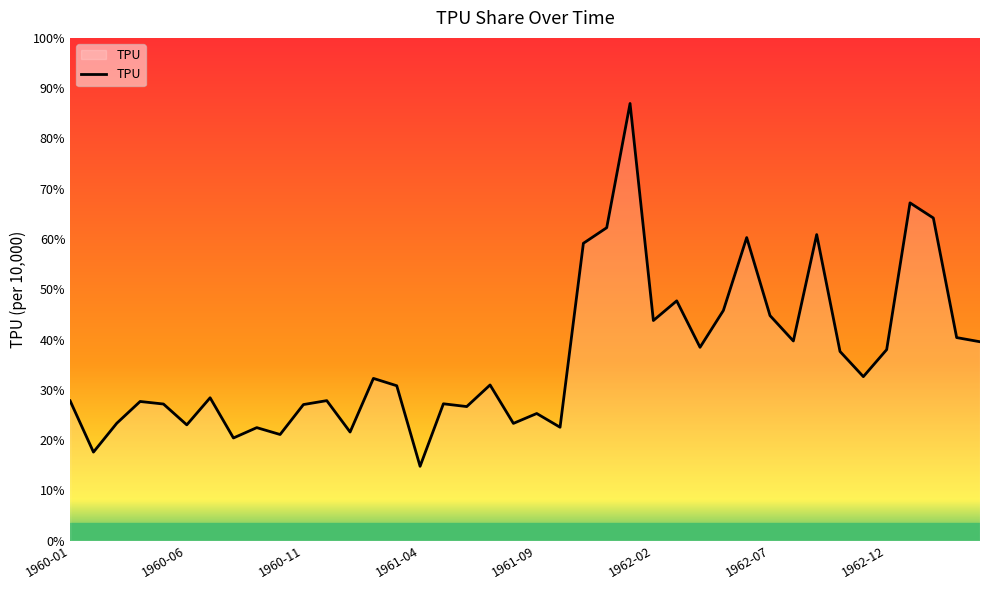

Does the chart display data point markers on the line(s)?

No